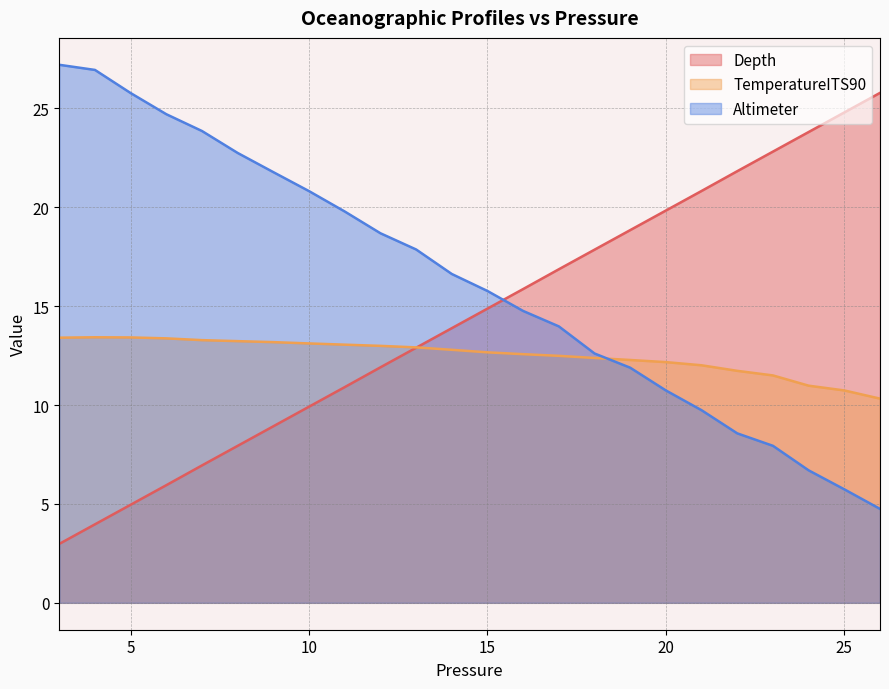

What is the minimum value for TemperatureITS90?

10.3